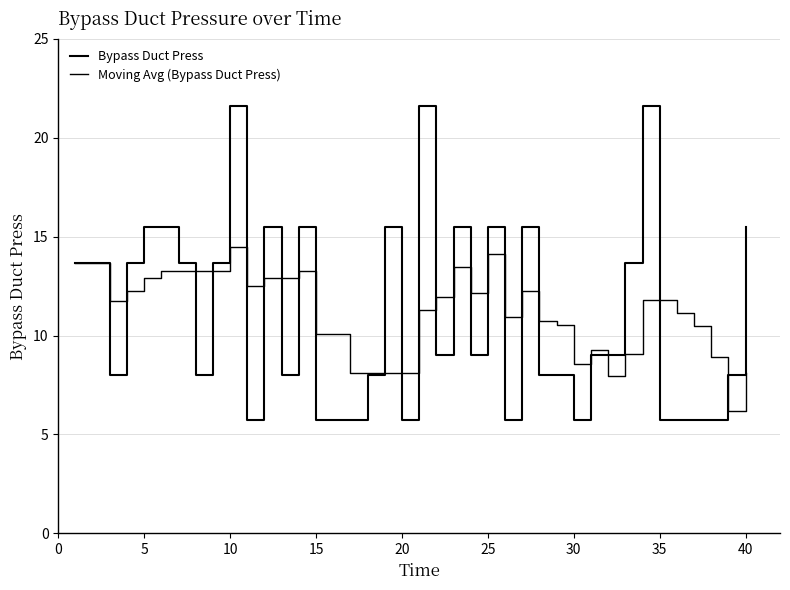

Does the chart have visible grid lines?

Yes